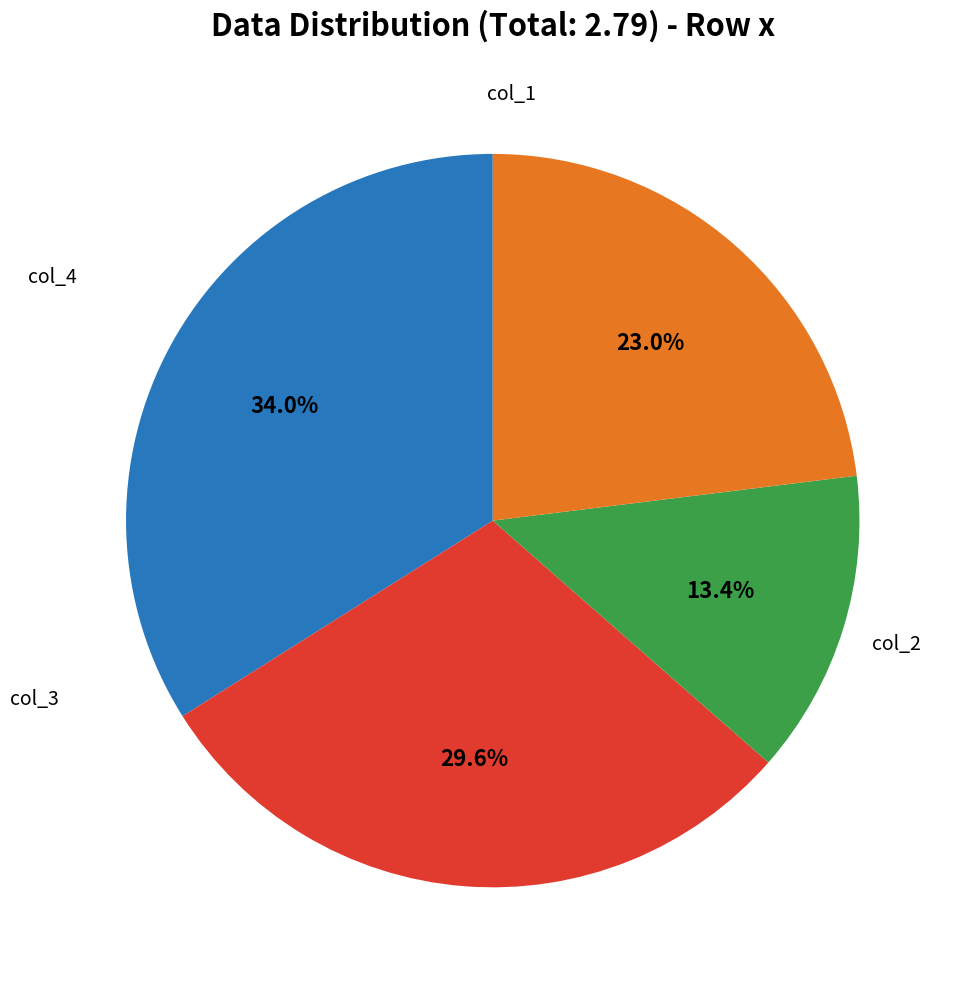

Is there any slice that represents more than half of the pie?

No